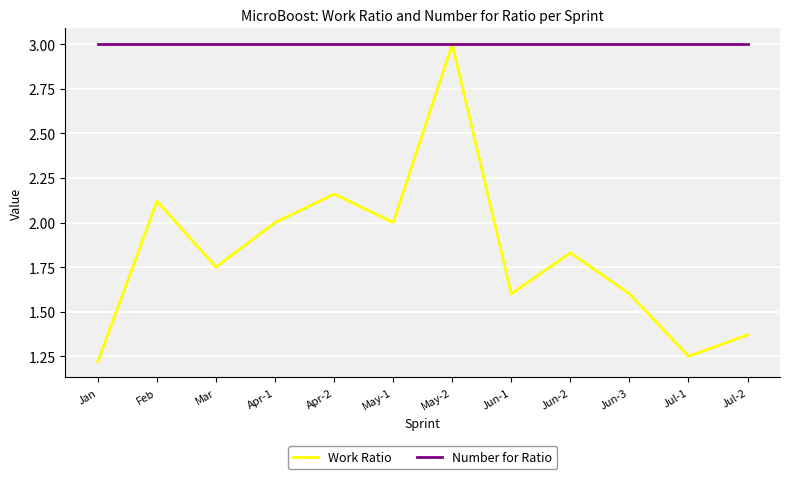

Which series changed the most between May-2 and Jun-3?

Work Ratio